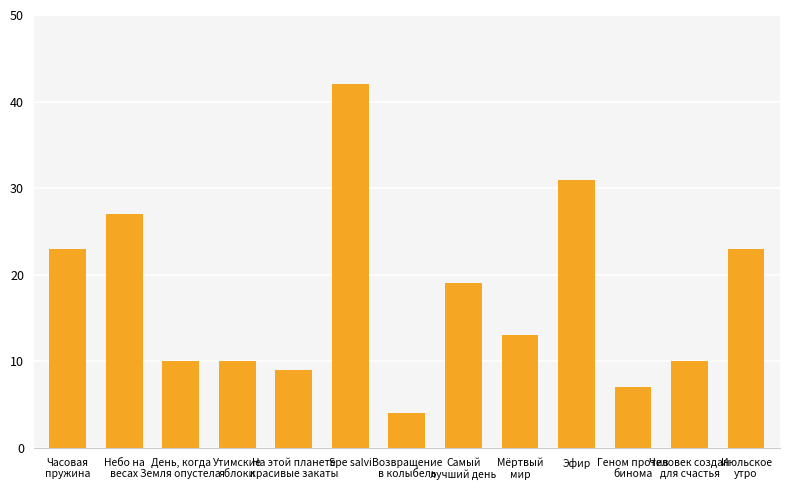

At which category does the chart reach its minimum across all series?

Возвращение
в колыбель